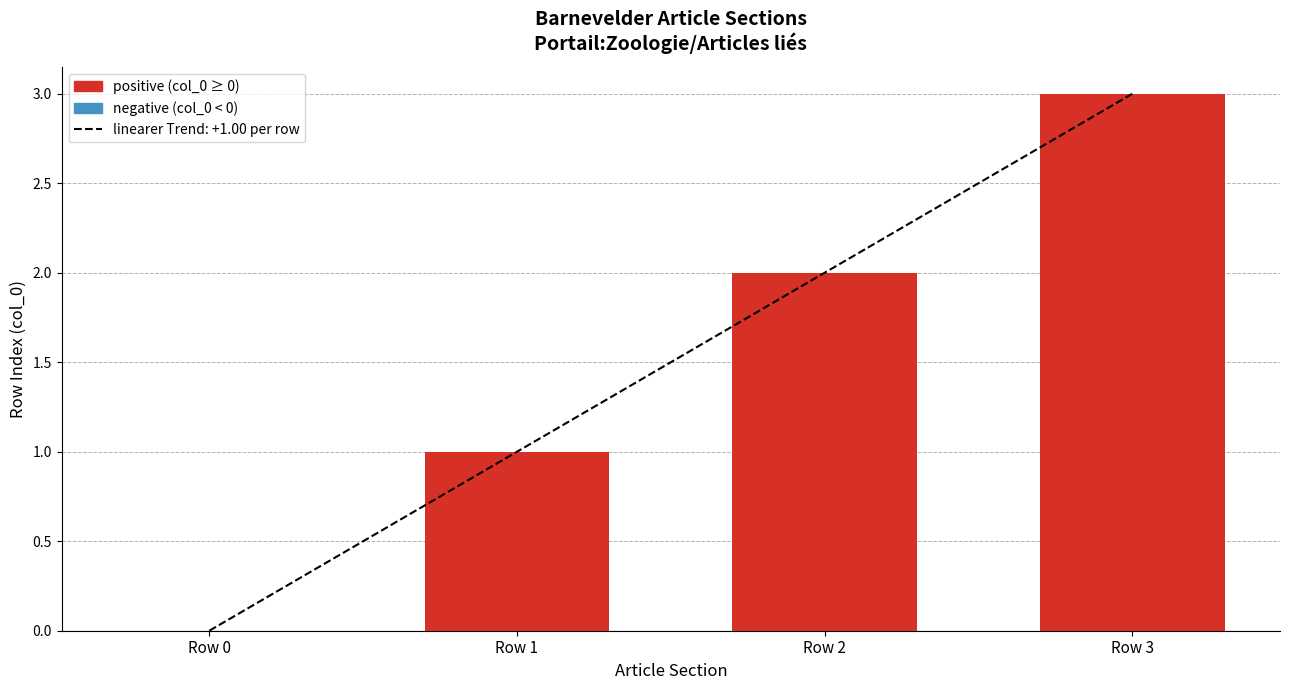

What is the difference between the maximum and minimum values?

3